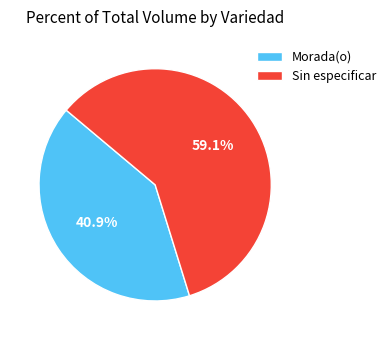

What is the largest slice in the pie chart?

Sin especificar